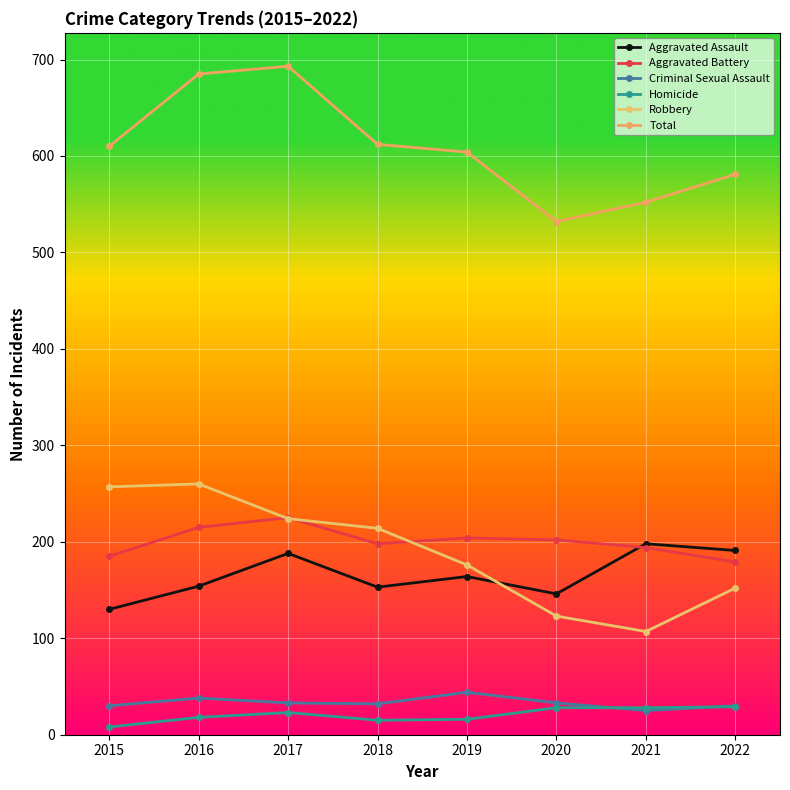

Which category has the lowest value in the Aggravated Battery series?

2022